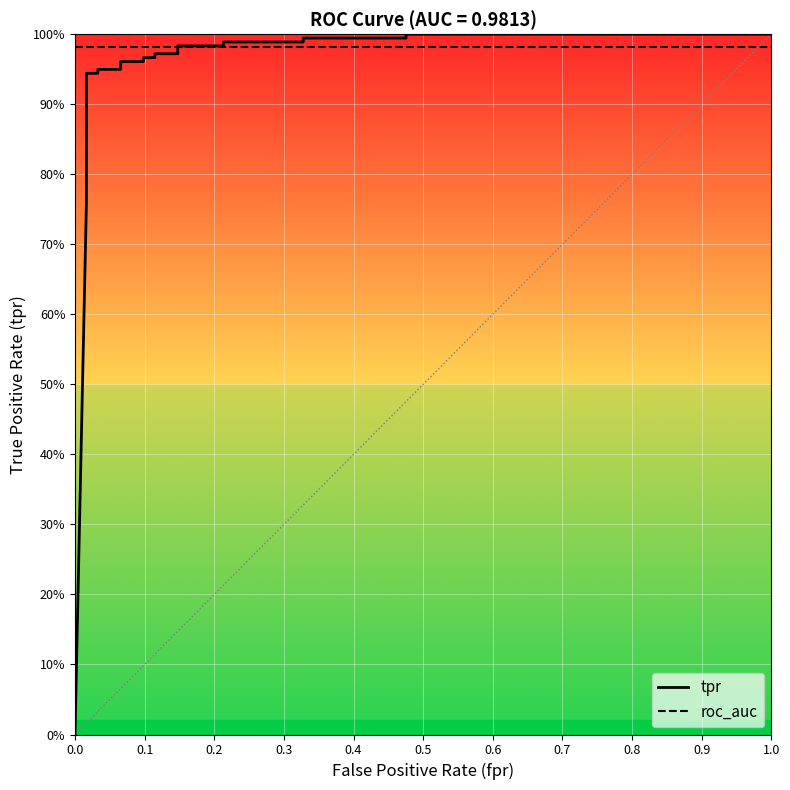

Which series has the largest range (max minus min)?

tpr